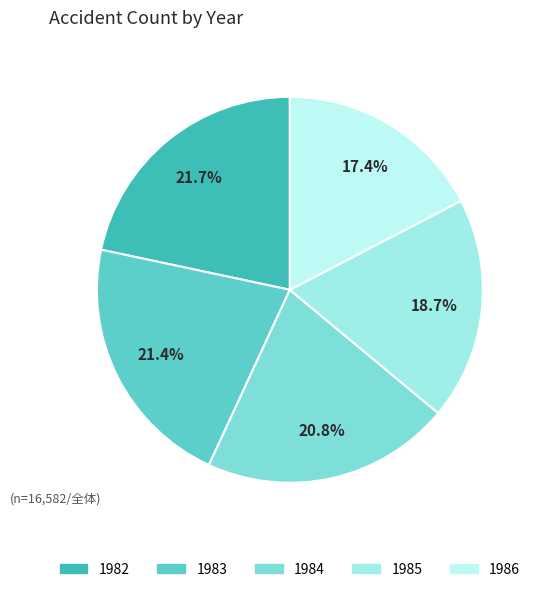

Count the number of slices in the pie.

5